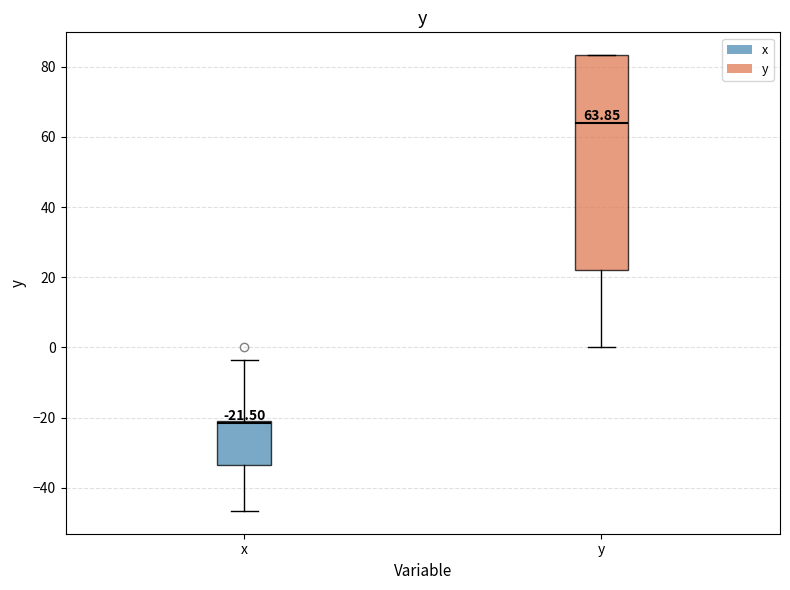

Which box has the highest median line?

y